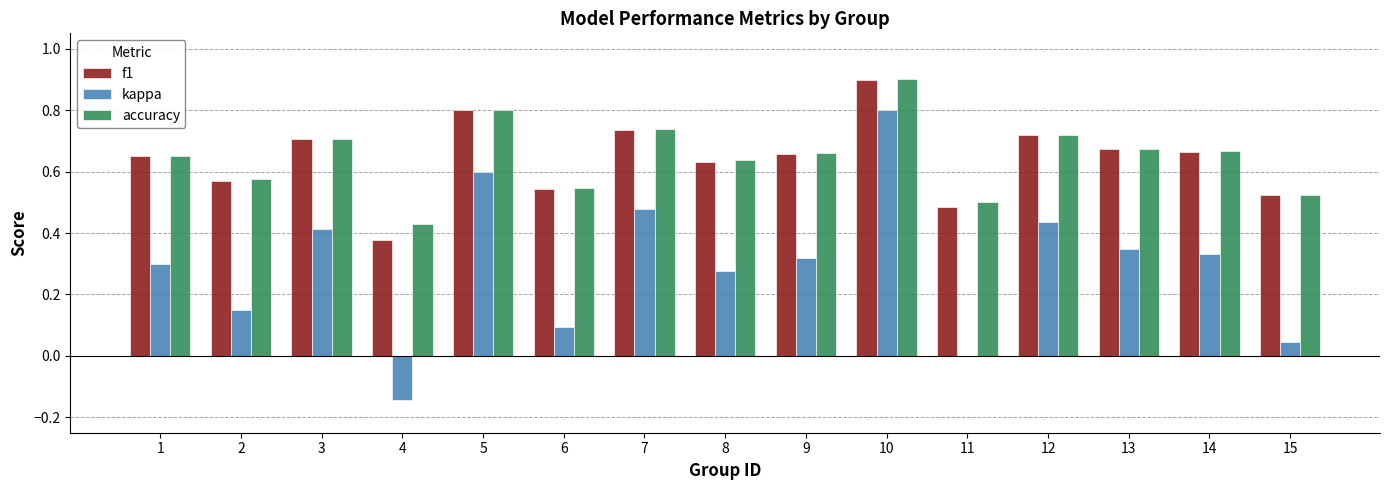

What is the sum of all f1 values?

9.6